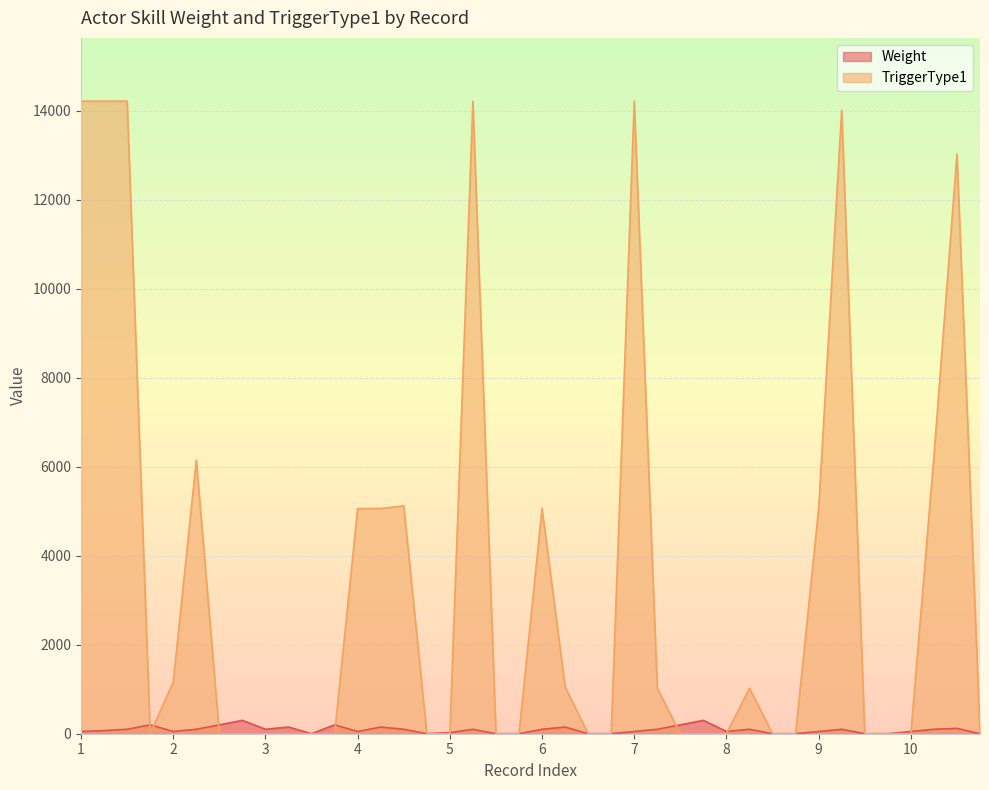

List the series in order of their peak value, lowest first.

Weight, TriggerType1